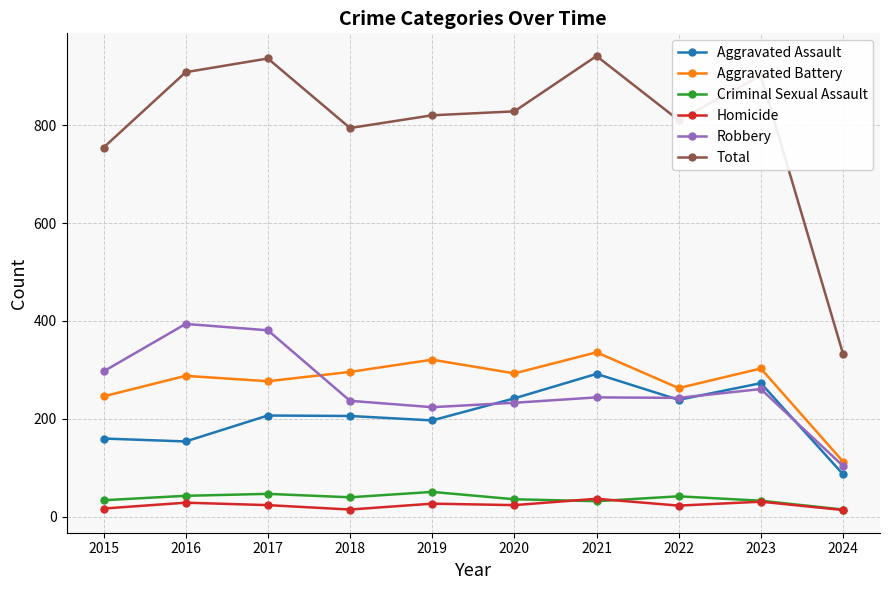

How many data points in Criminal Sexual Assault are less than 40?

5